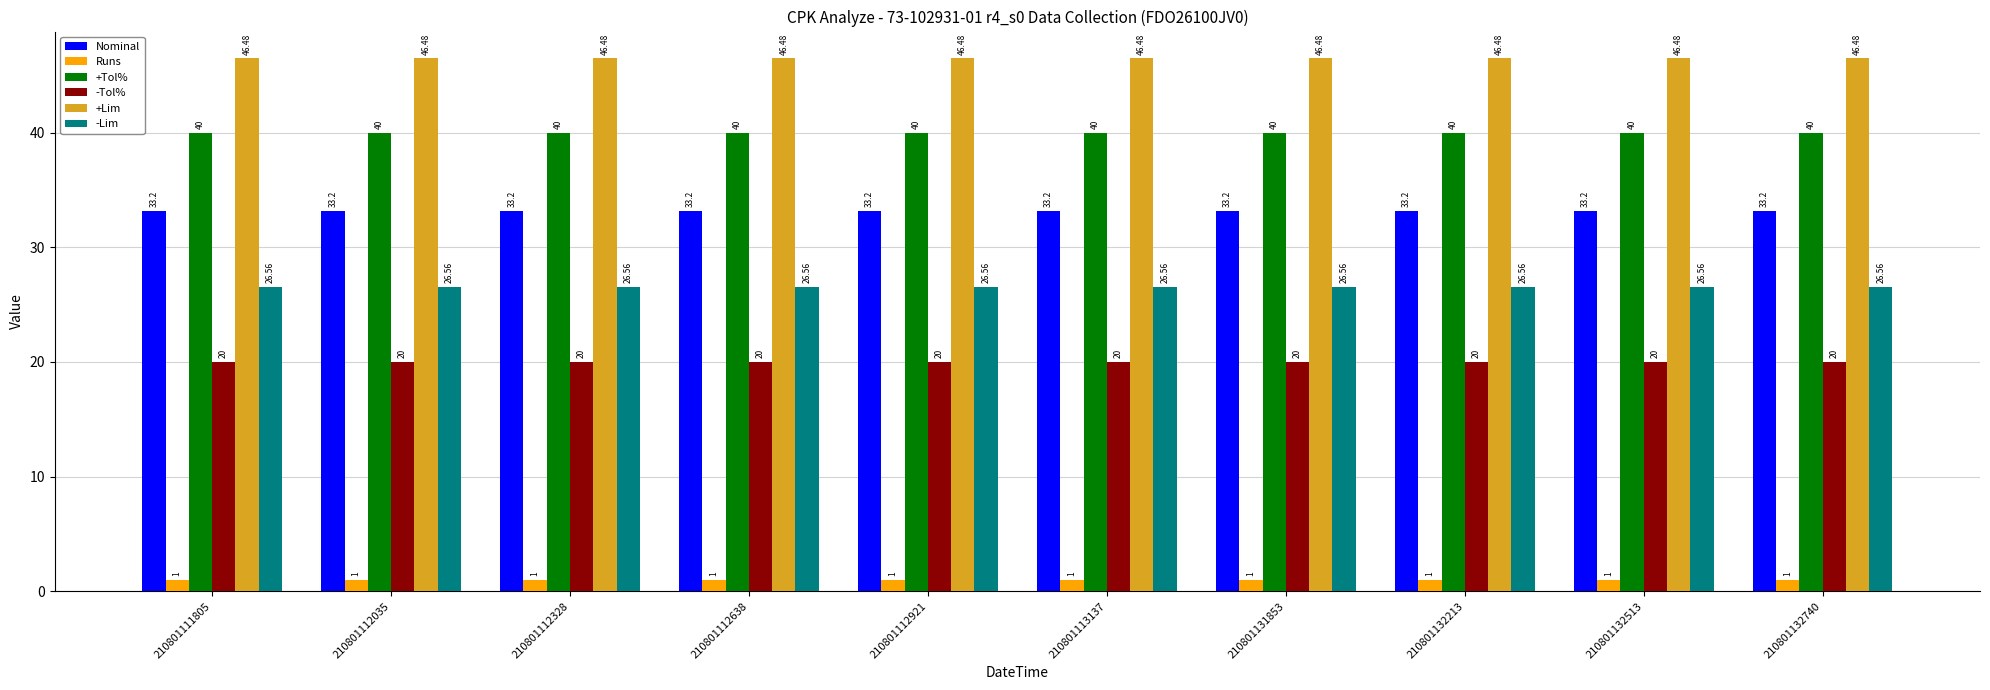

Does the chart contain stacked bars?

No